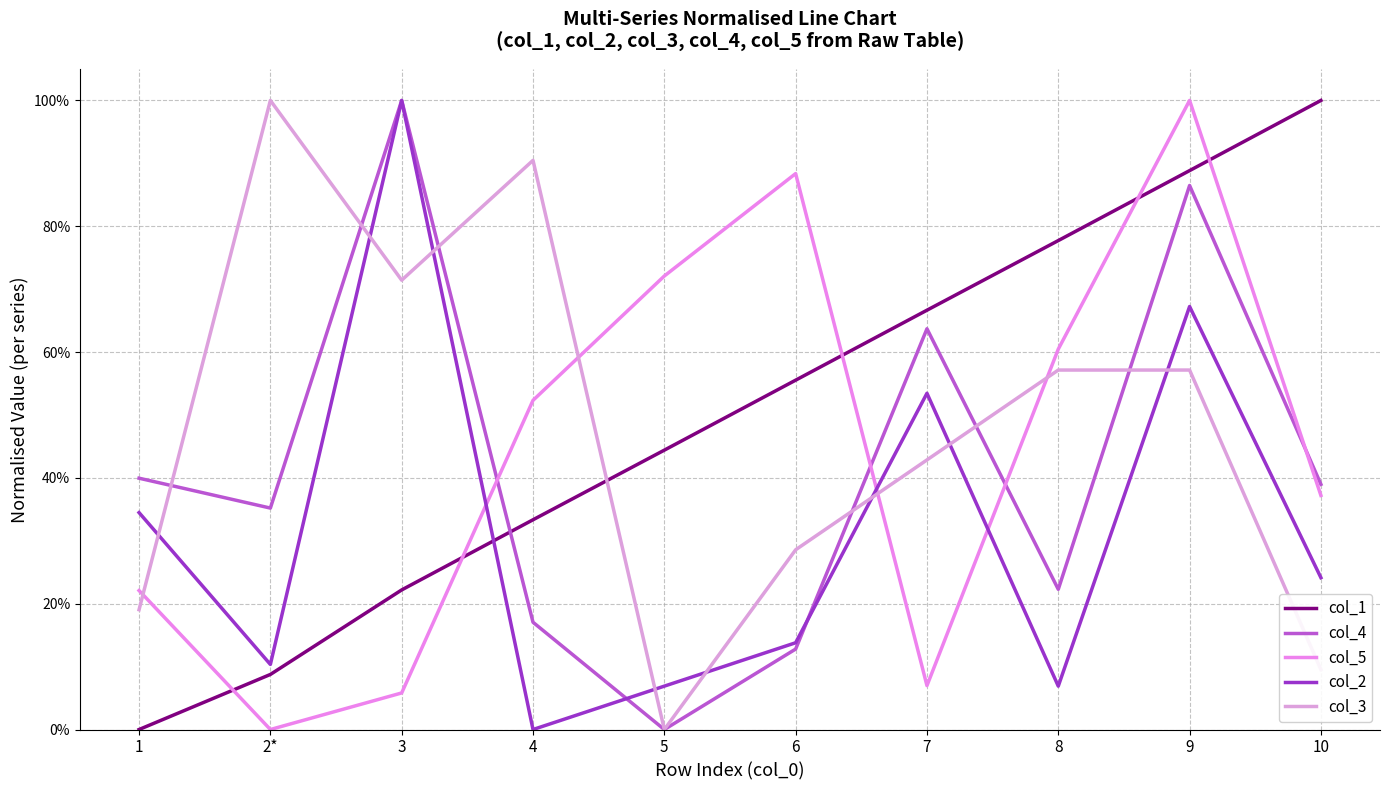

True or false: col_1 and col_4 intersect in this chart.

True